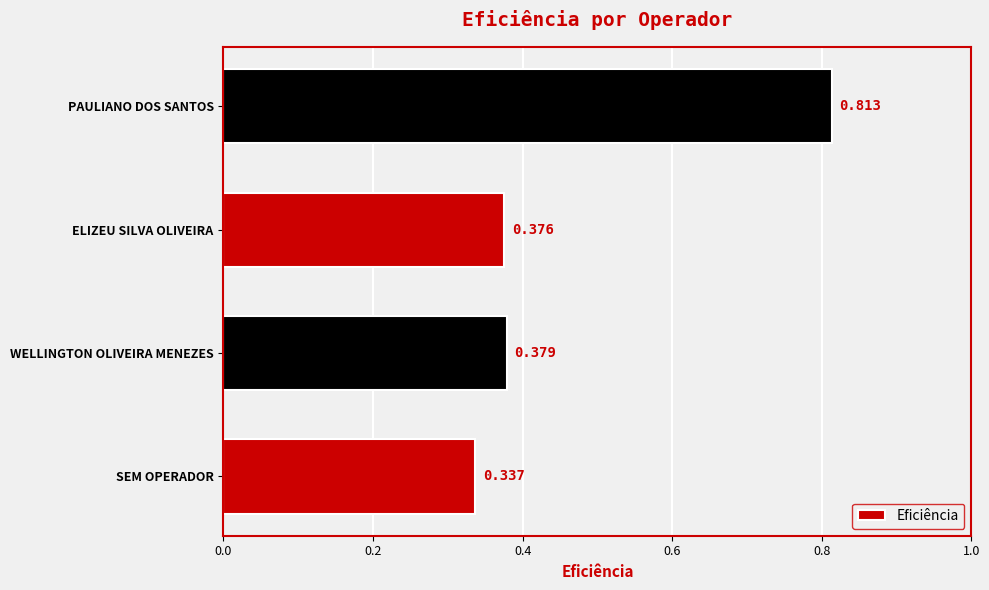

Rank the categories by value from lowest to highest.

SEM OPERADOR, ELIZEU SILVA OLIVEIRA, WELLINGTON OLIVEIRA MENEZES, PAULIANO DOS SANTOS